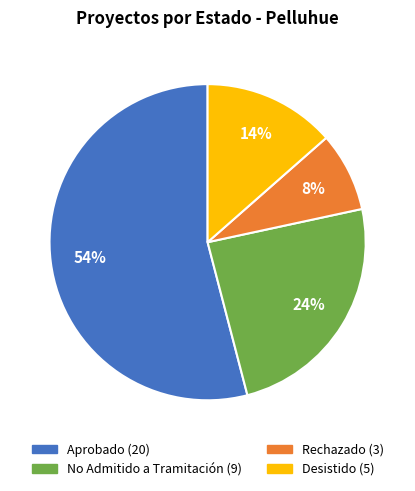

Rank the categories by value from highest to lowest.

Aprobado, No Admitido a Tramitación, Desistido, Rechazado